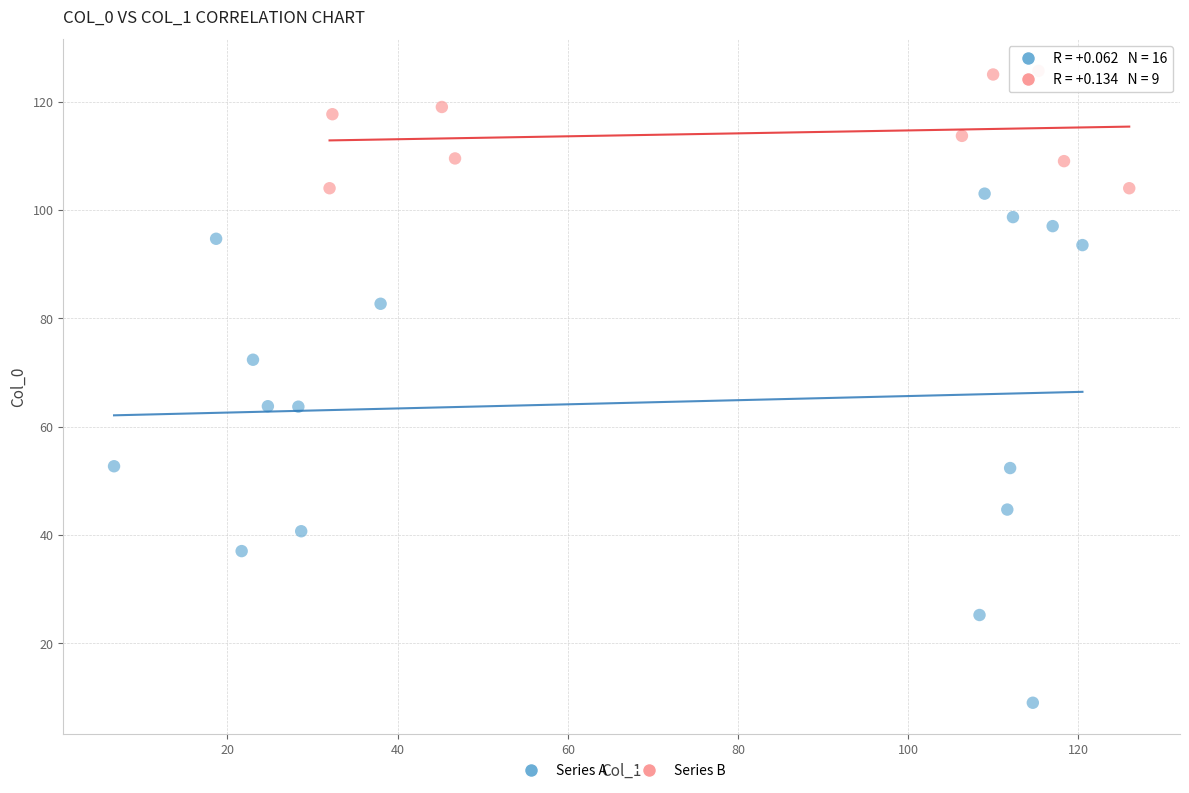

Which series reaches the maximum Y coordinate?

Series B